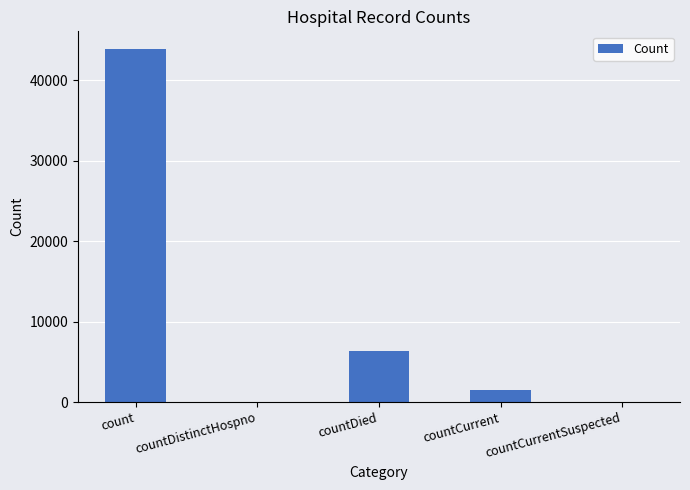

Are the bars horizontal?

No